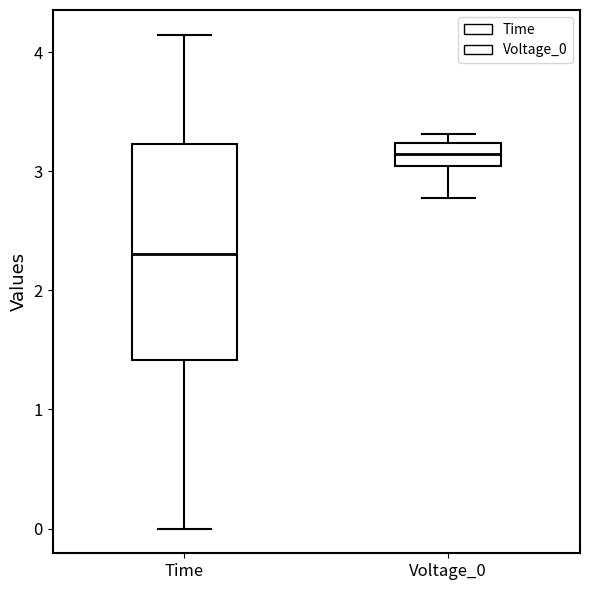

Which box has the lowest median line?

Time